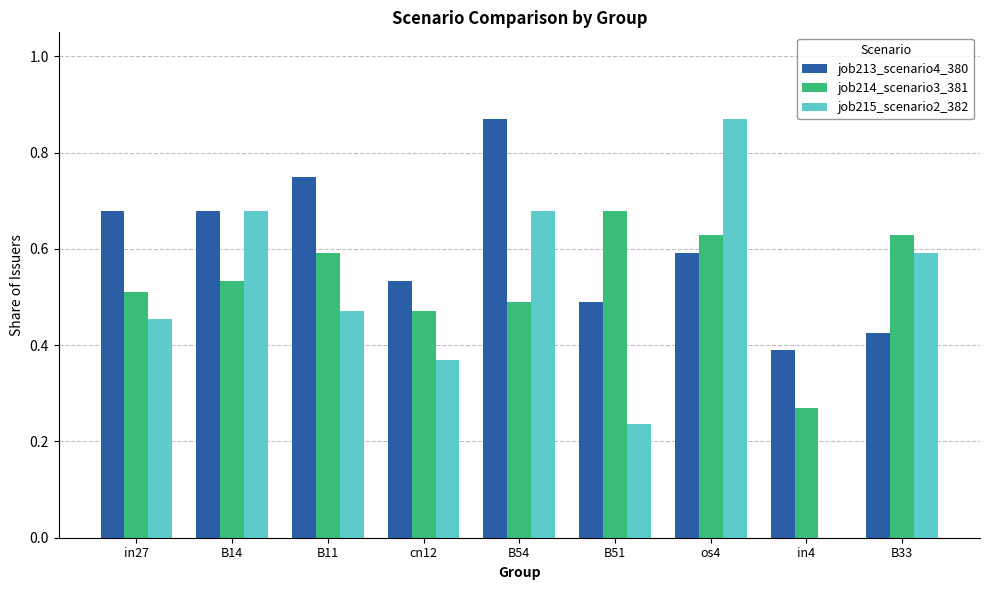

How many positive values does the job215_scenario2_382 series have?

8